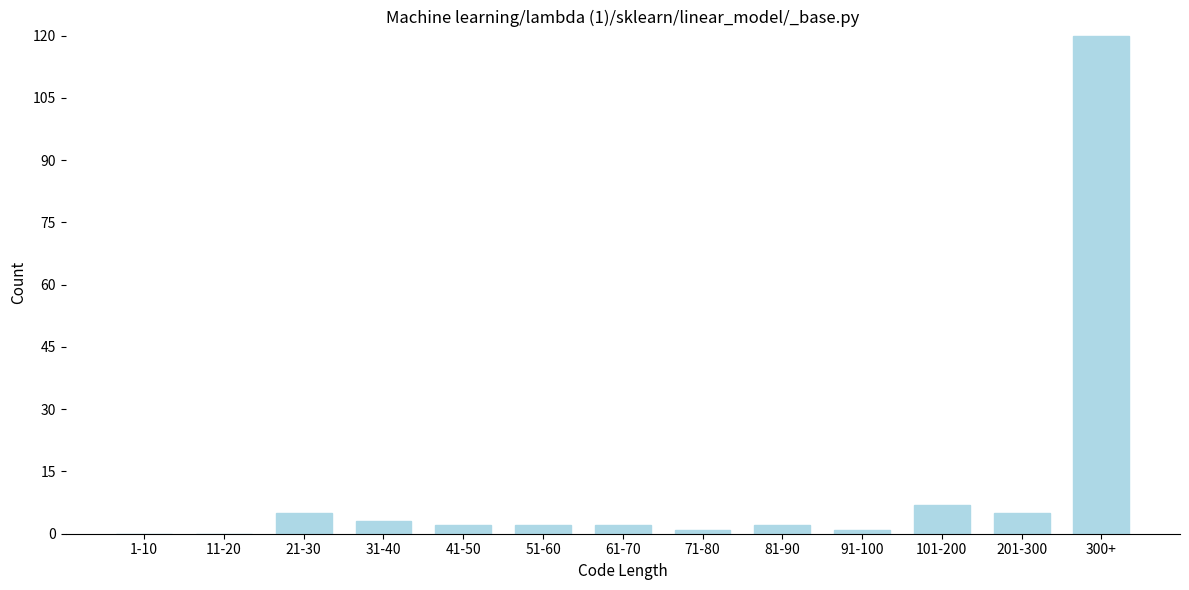

Reading right to left, transcribe all the data shown in this chart.

300+=120	201-300=5	101-200=7	91-100=1	81-90=2	71-80=1	61-70=2	51-60=2	41-50=2	31-40=3	21-30=5	11-20=0	1-10=0